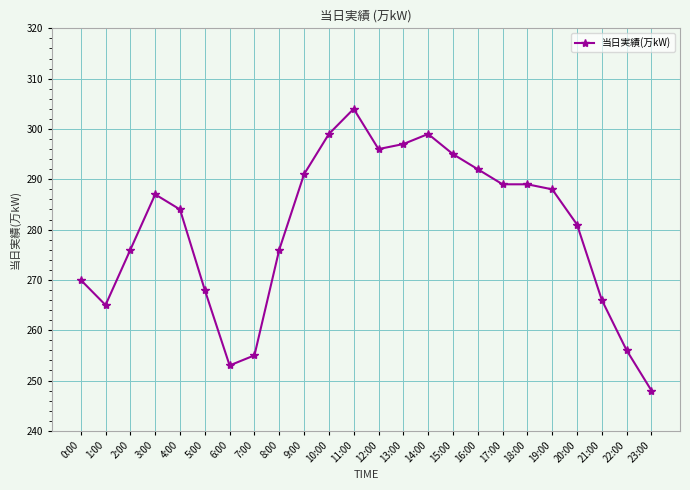

What is the change in value from 6:00 to 7:00?

+2